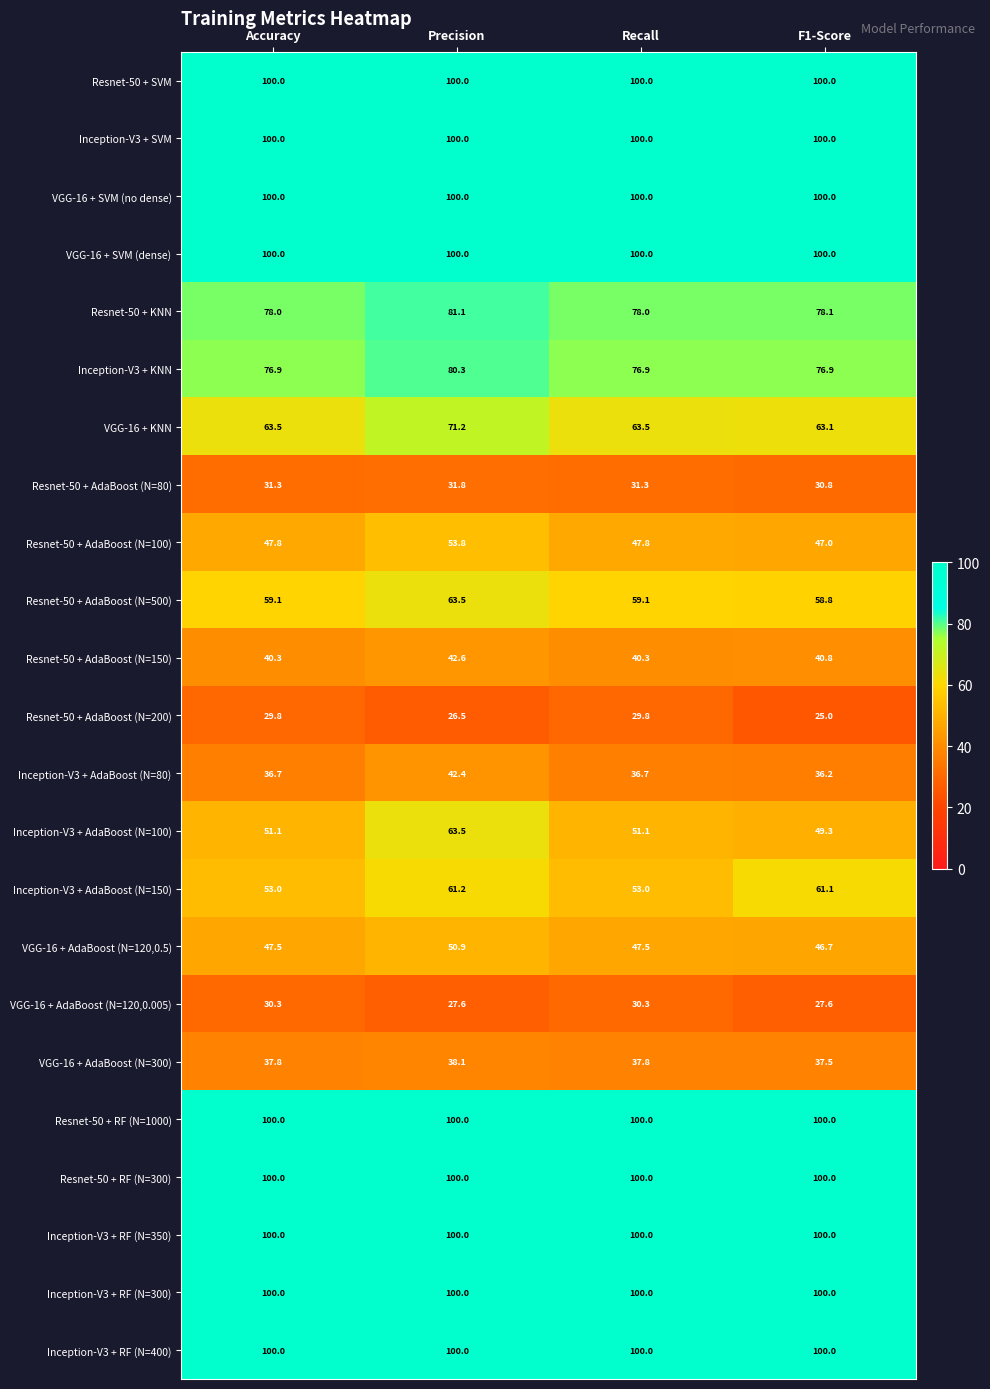

What is the sum of the Inception-V3 + SVM values at Precision and Recall?

200.0